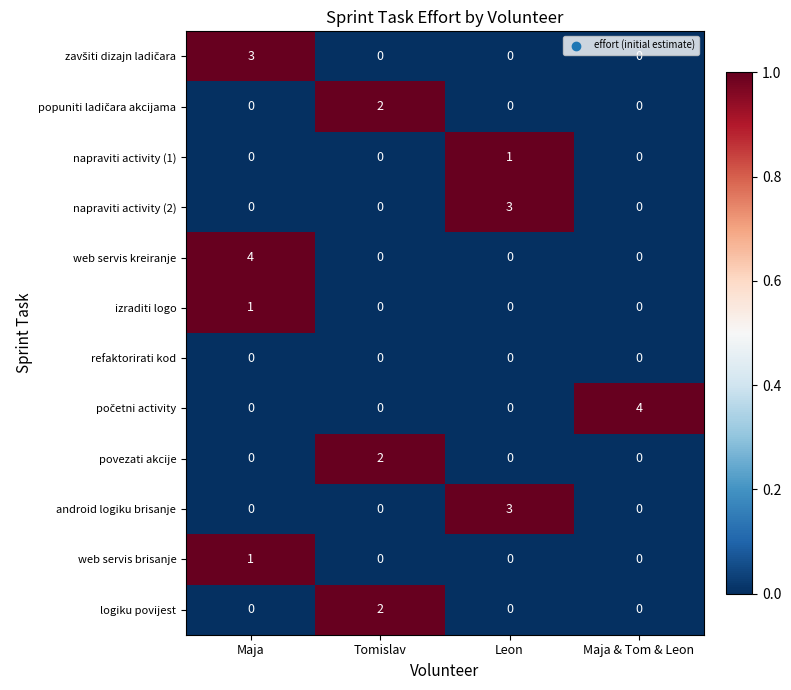

How many web servis brisanje values are between 0 and 1?

4